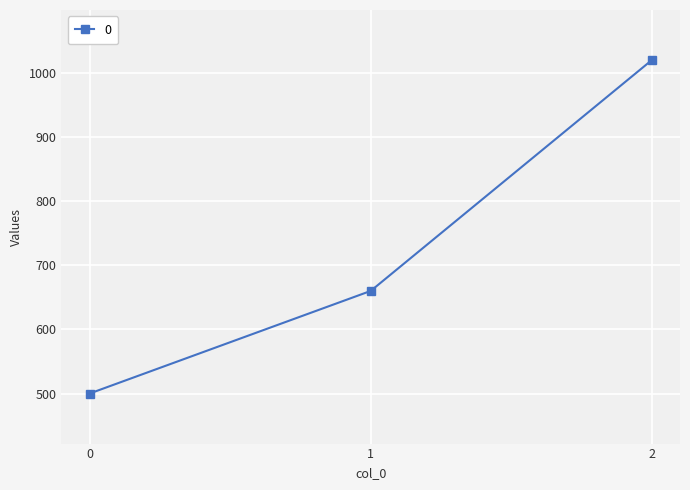

List the labels in order of value, smallest first.

0, 1, 2